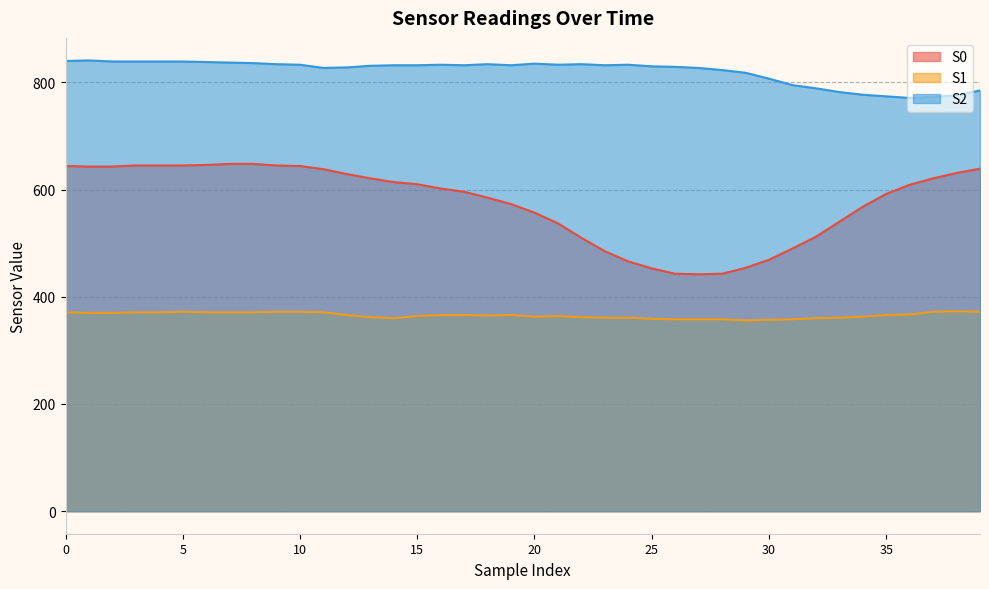

Is the value of S1 at 21 greater than the value of S0 at 33?

No